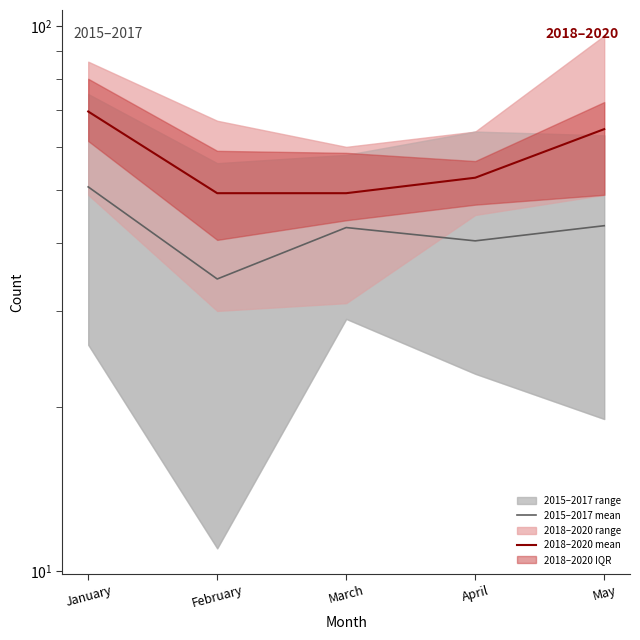

At how many categories does at least one series exceed 49?

5